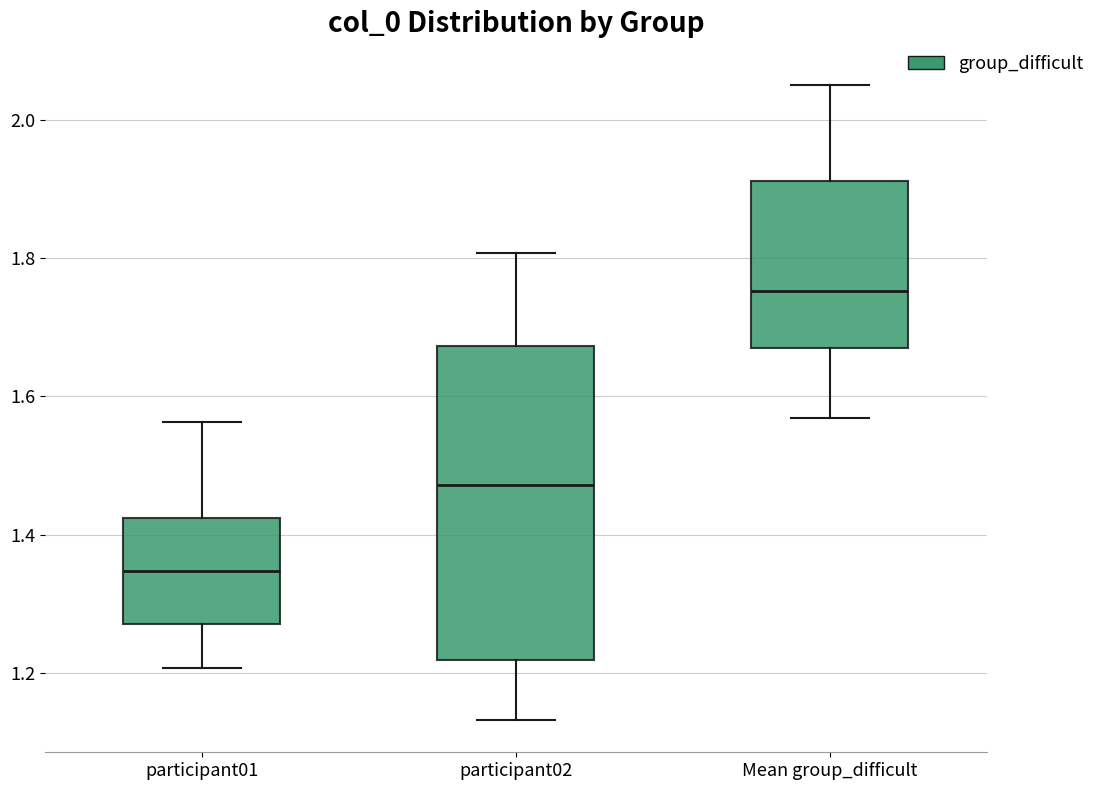

Reading left to right, transcribe this box plot: for each box, give where its median line is, the range the box spans, and where its two whiskers end, as read against the y-axis. The values are not printed on the chart, so give them approximately, as read against the axis.

participant01: median 1.34, box 1.28 to 1.42, whiskers 1.20 to 1.56
participant02: median 1.48, box 1.22 to 1.68, whiskers 1.14 to 1.80
Mean group_difficult: median 1.76, box 1.66 to 1.92, whiskers 1.56 to 2.06